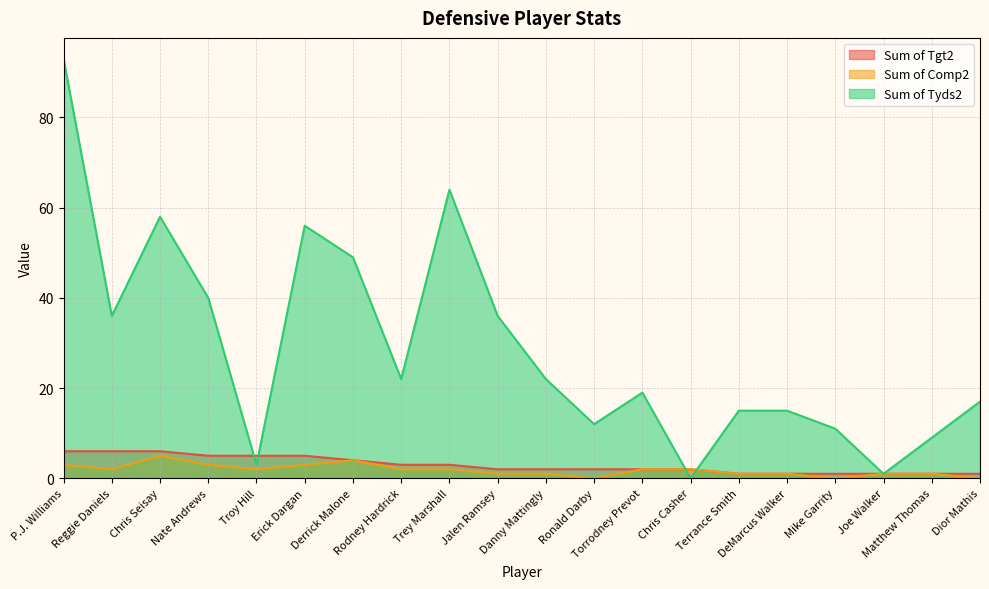

What is the value of the Sum of Tgt2 point at the 8th from the left?

3